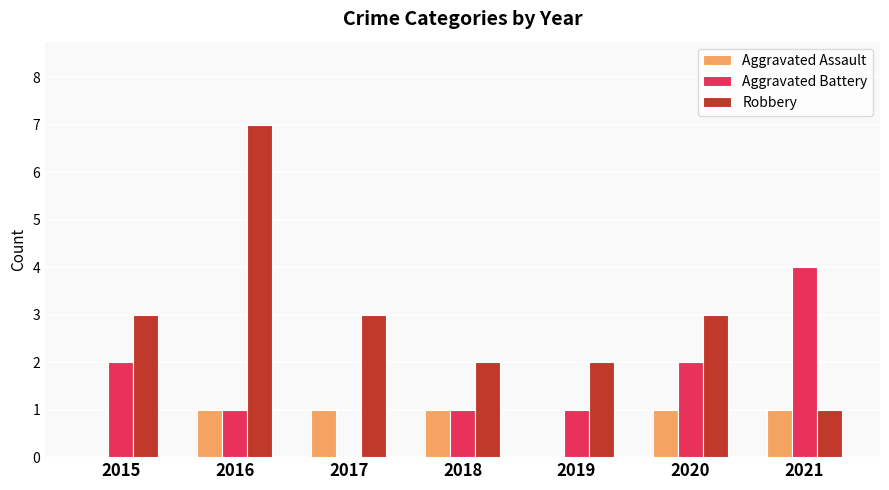

How many data points does each series have?

7